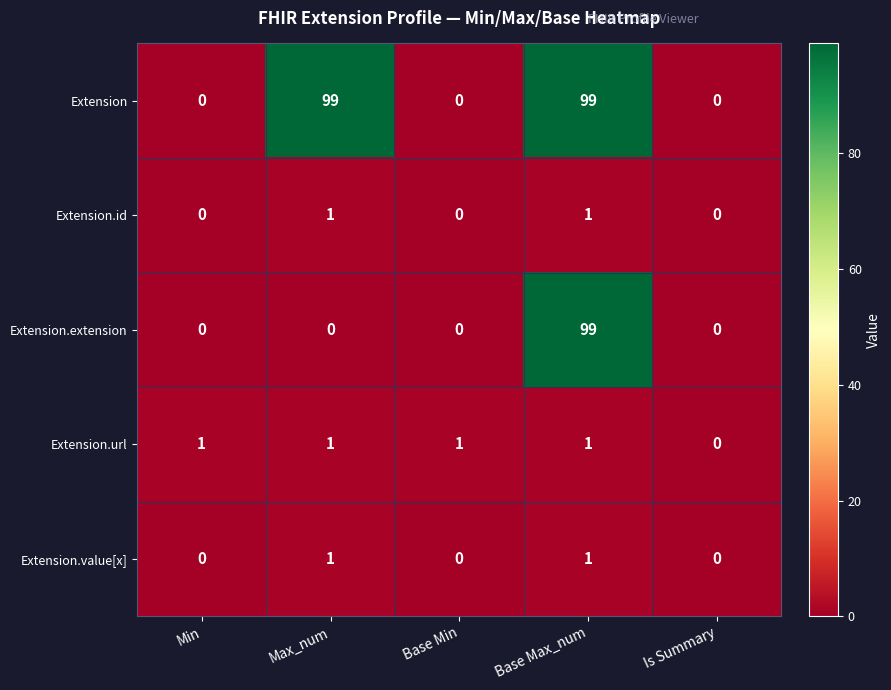

Count the number of categories in the chart.

5